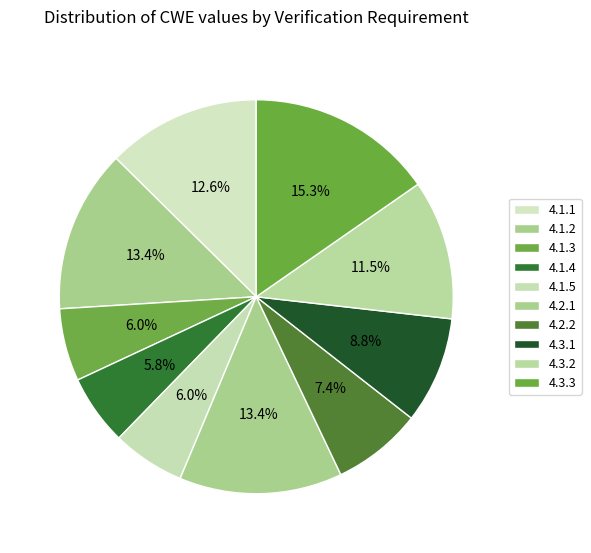

Rank the categories by value from highest to lowest.

4.3.3, 4.1.2, 4.2.1, 4.1.1, 4.3.2, 4.3.1, 4.2.2, 4.1.3, 4.1.5, 4.1.4